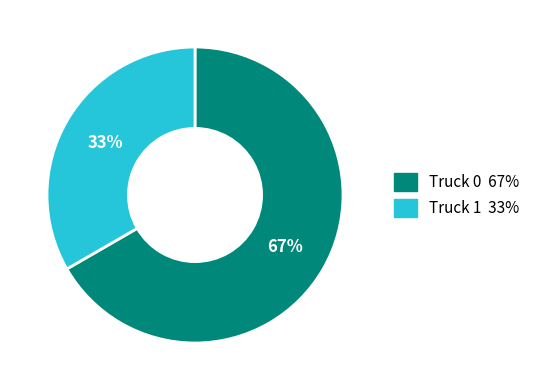

What percentage is the Truck 1 slice, to the nearest percent?

33%